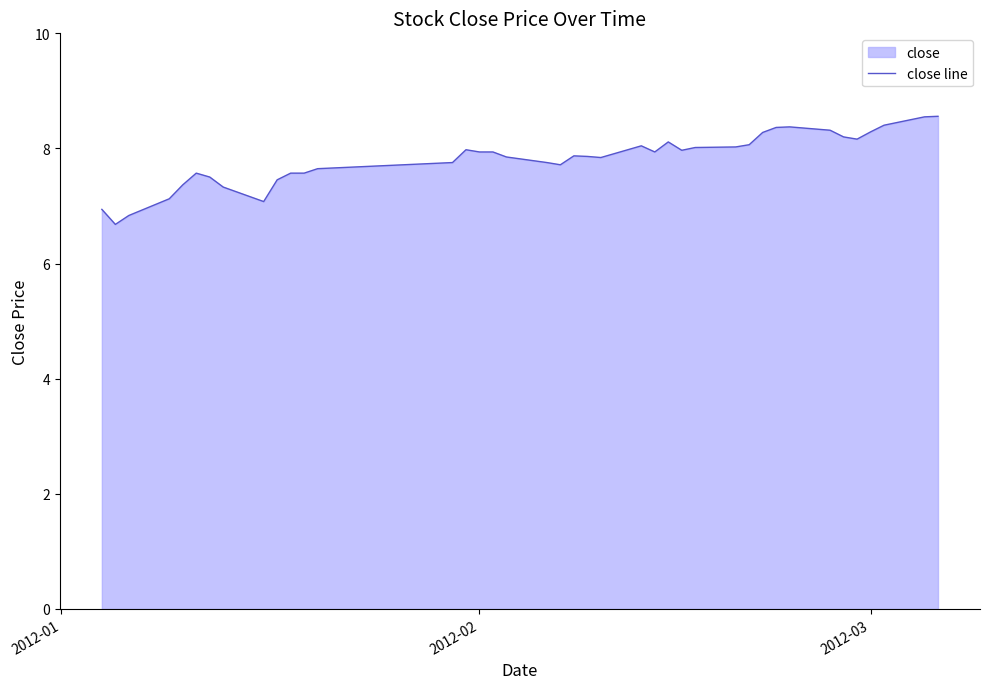

What is the difference between the maximum and minimum values?

1.9